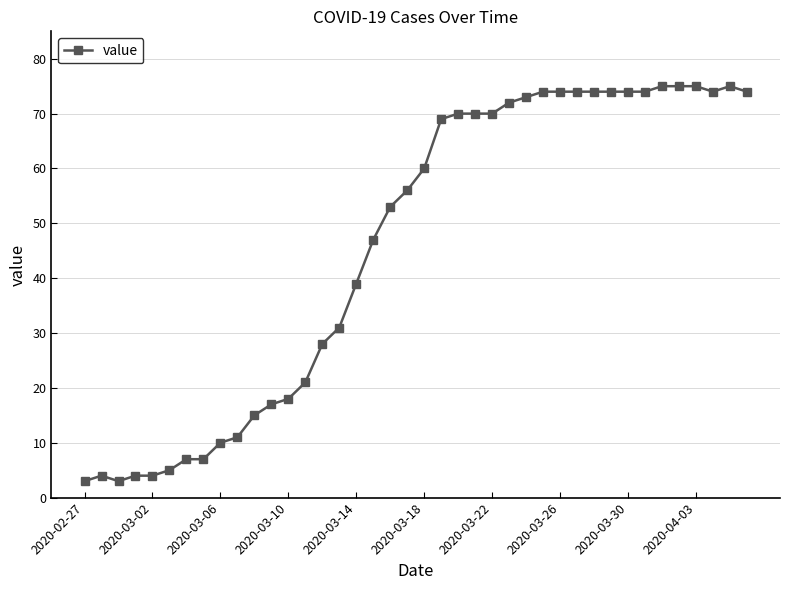

What is the maximum value shown in the chart?

75